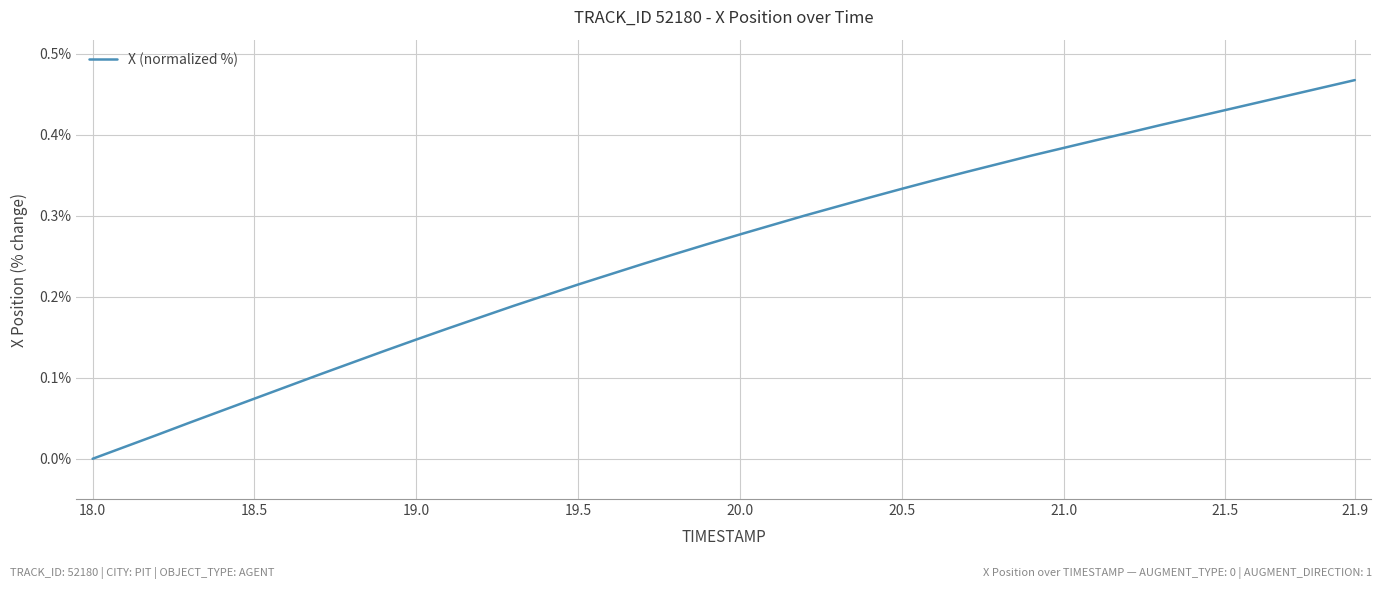

At which category does the chart reach its minimum across all series?

18.0